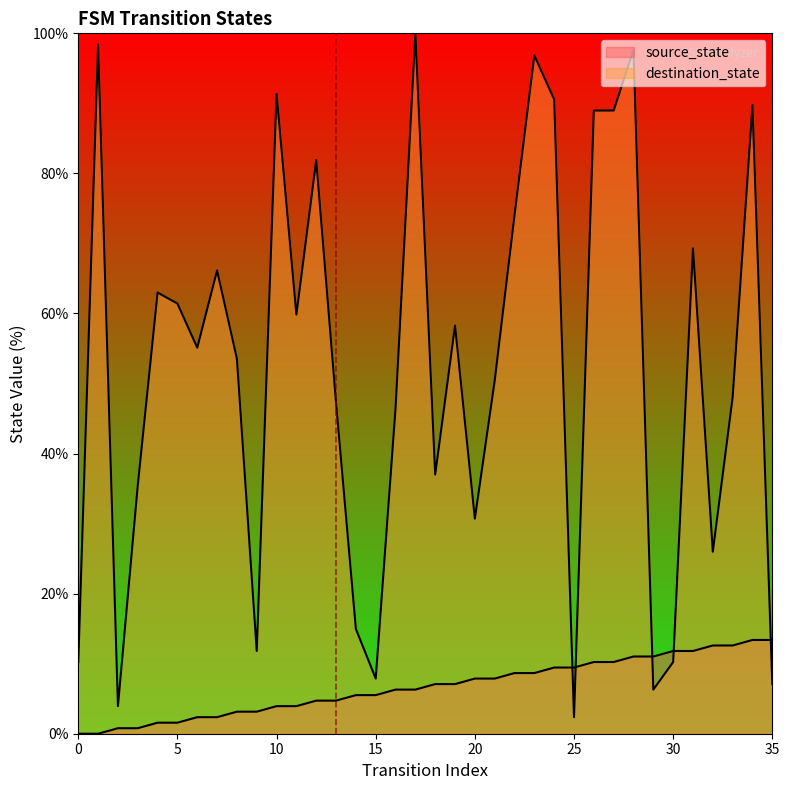

Which category has the lowest value in the destination_state series?

25